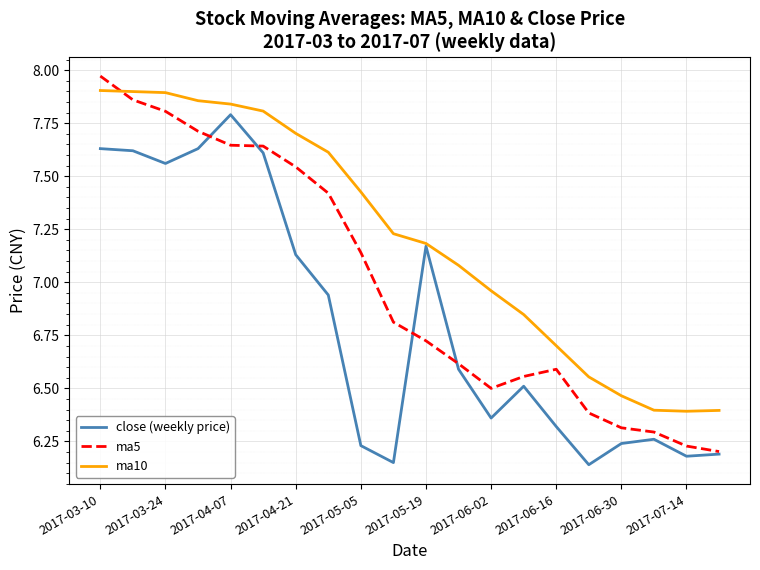

Which series has the largest range (max minus min)?

ma5